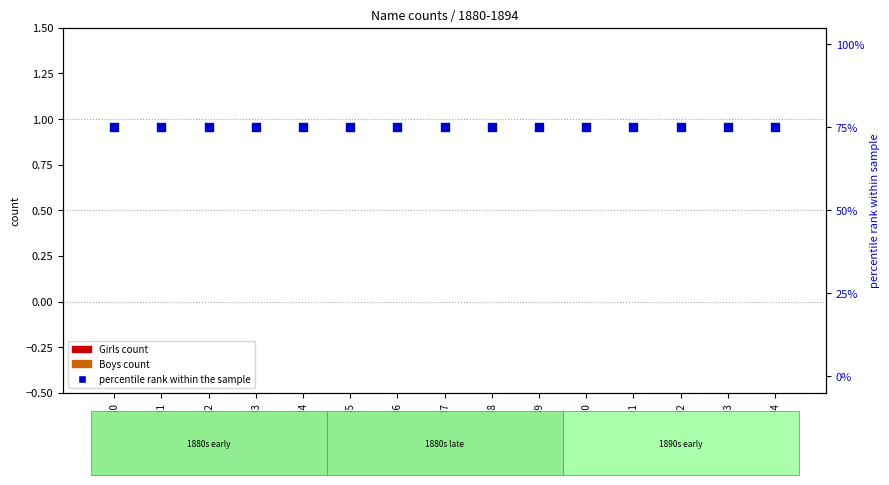

Which series reaches the maximum Y coordinate?

percentile rank within the sample